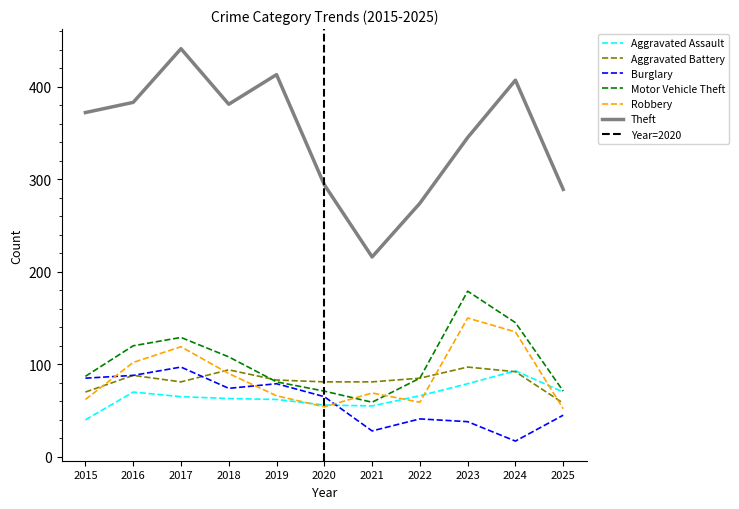

Which has a higher value, 2019 or 2023?

2023